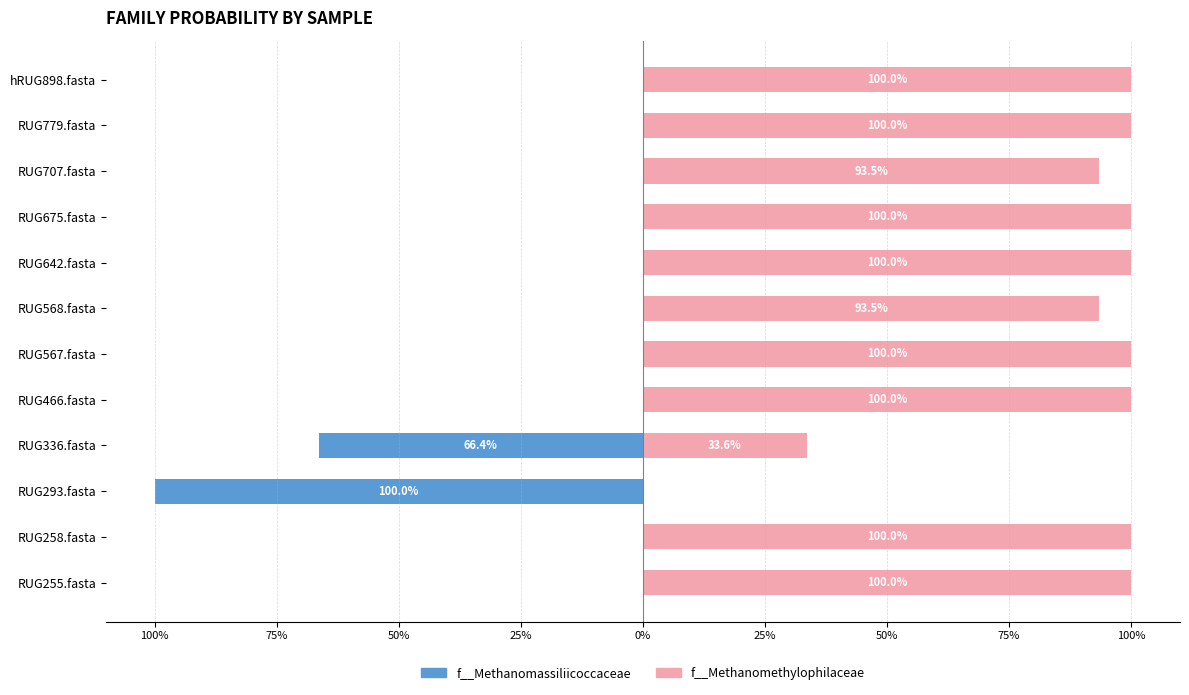

Which series has the largest range (max minus min)?

f__Methanomassiliicoccaceae